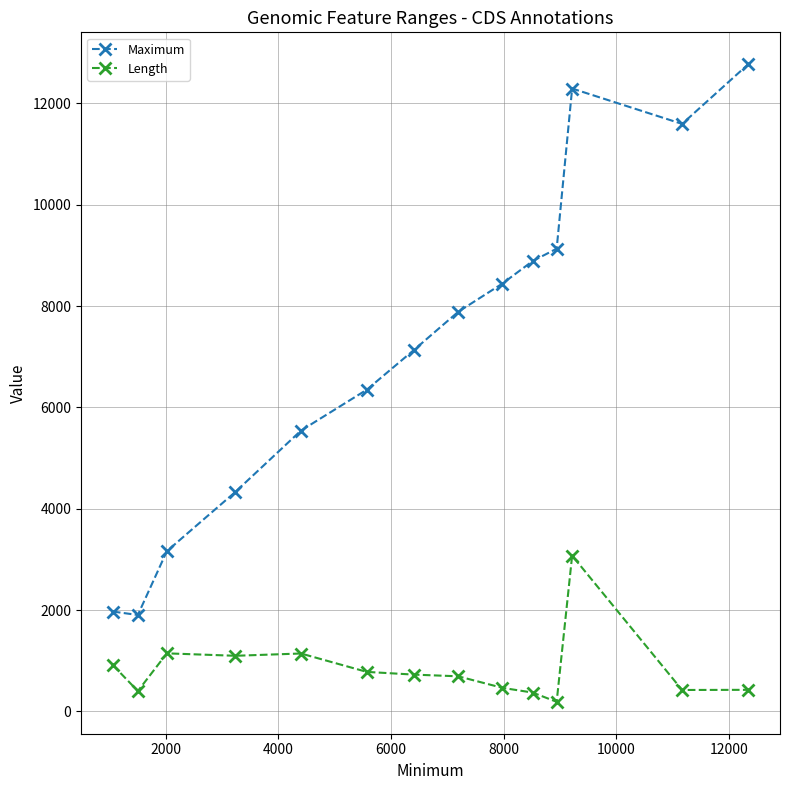

List the series in order of their overall mean, highest first.

Maximum, Length